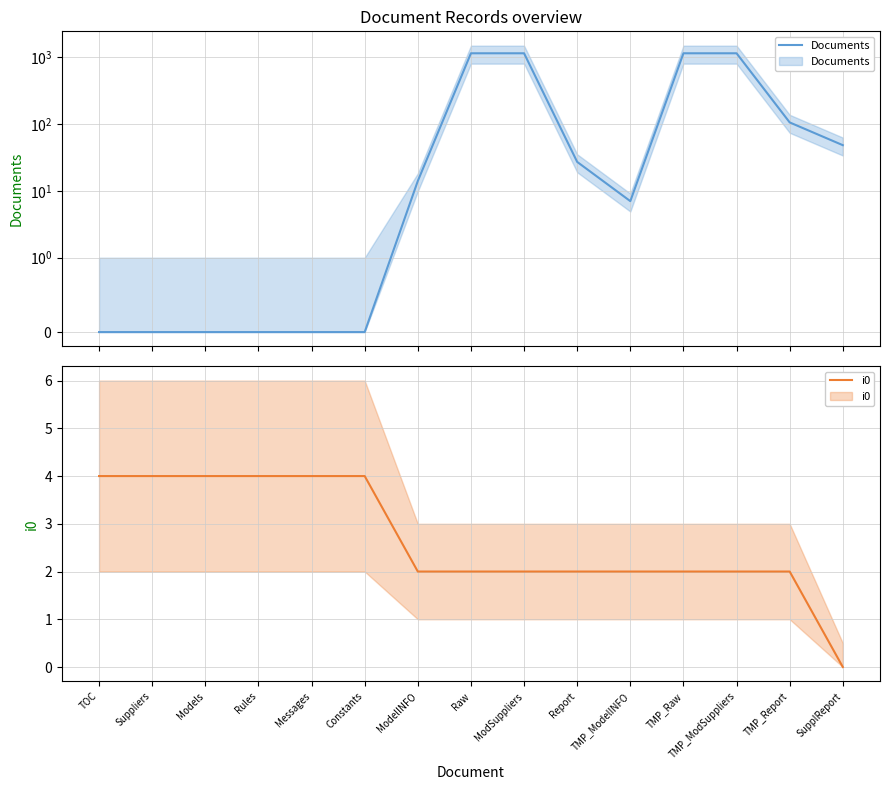

Where do Documents and i0 first cross each other?

Constants and ModelINFO